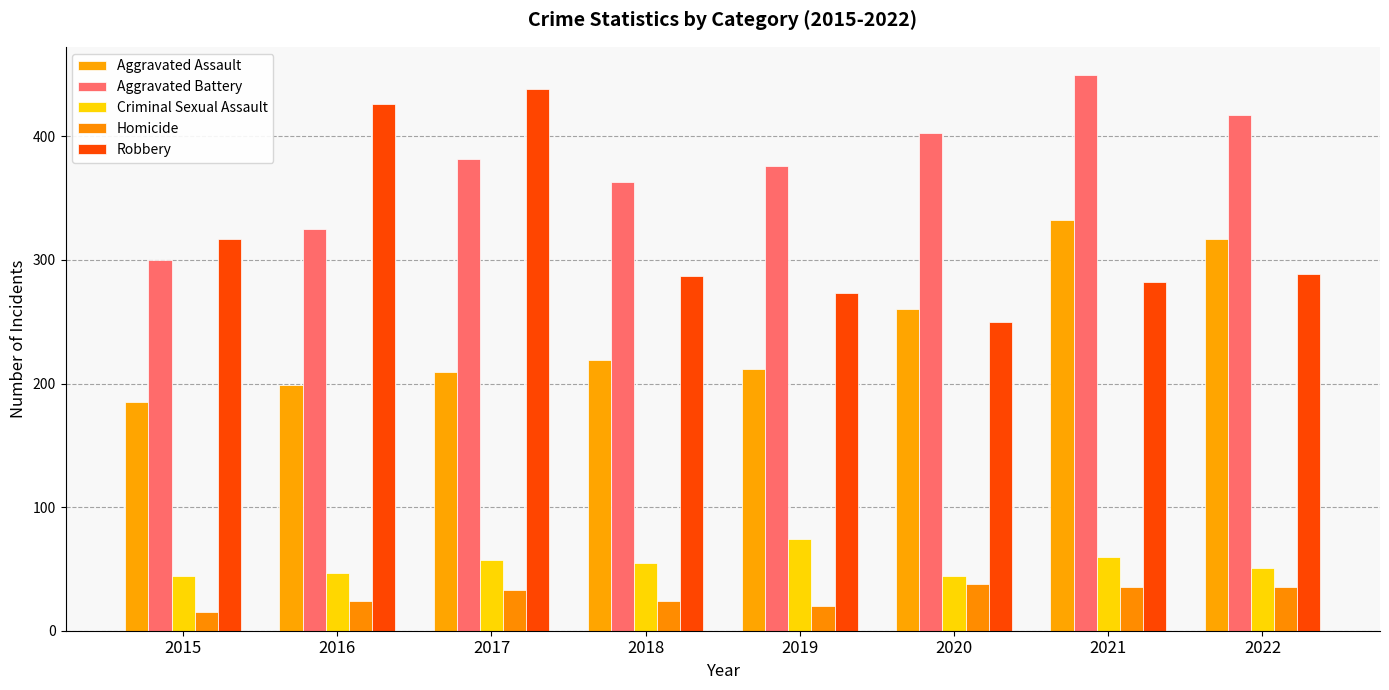

Rank the series by their maximum value, from highest to lowest.

Aggravated Battery, Robbery, Aggravated Assault, Criminal Sexual Assault, Homicide